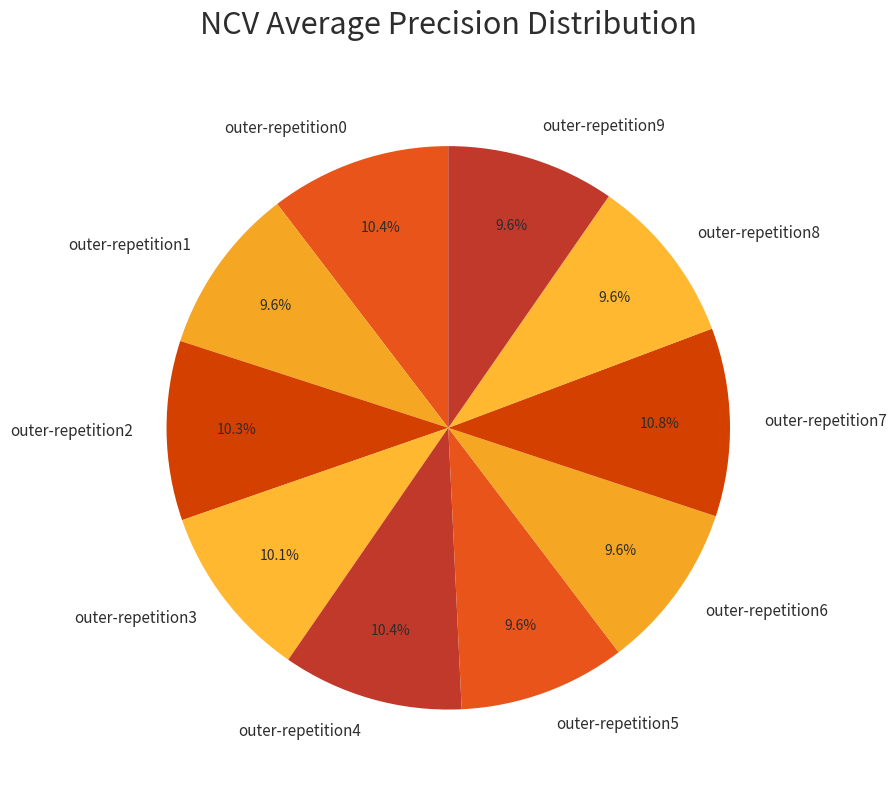

To the nearest percent, what is the combined percentage of outer-repetition3 and outer-repetition7?

21%